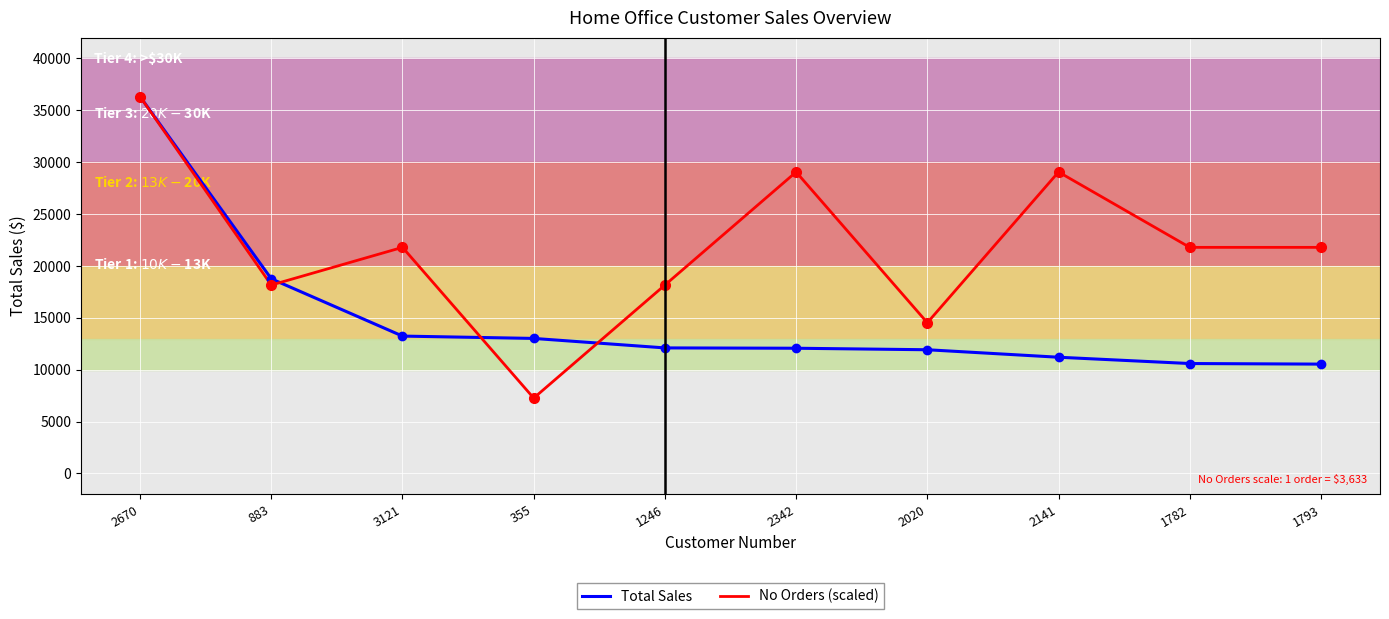

What is the difference between the second highest and second lowest values in the No Orders (scaled) series?

14530.0